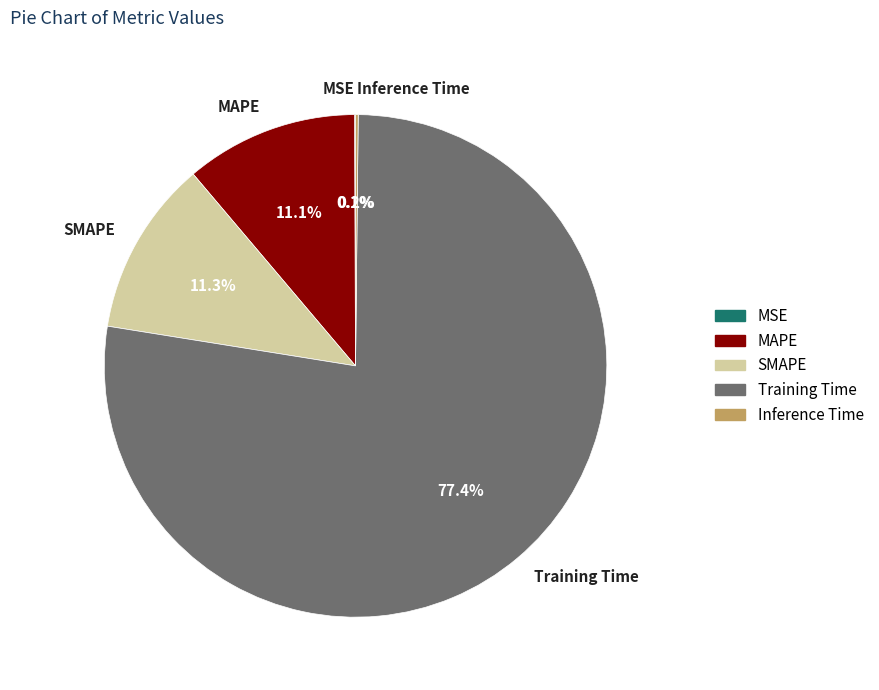

Which category has the biggest portion of the pie?

Training Time